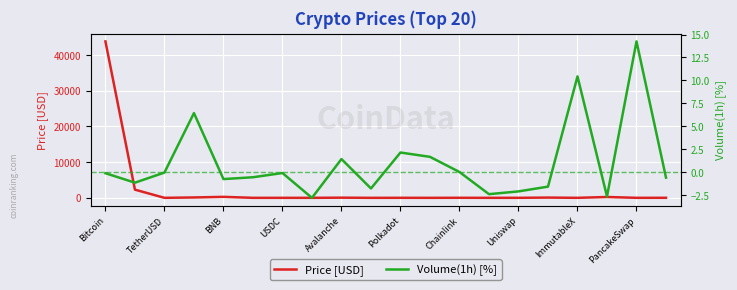

How many intersections are there between Volume(1h) [%] and Price [USD]?

6